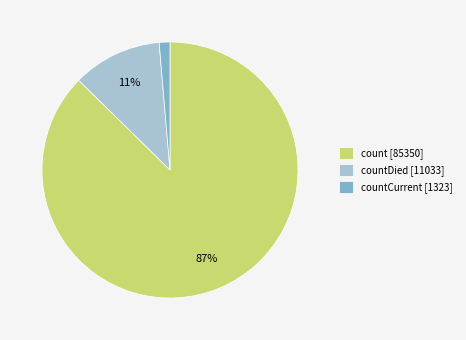

Does count [85350] represent more than half of the total?

Yes